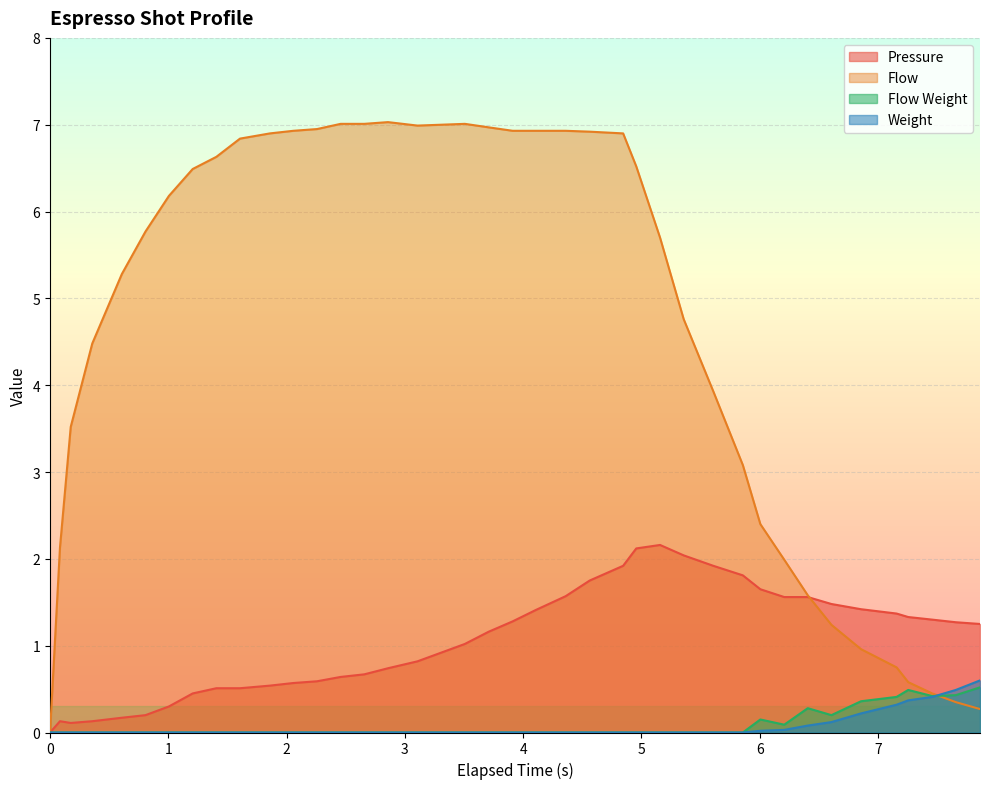

True or false: espresso_flow_weight and espresso_weight intersect in this chart.

True